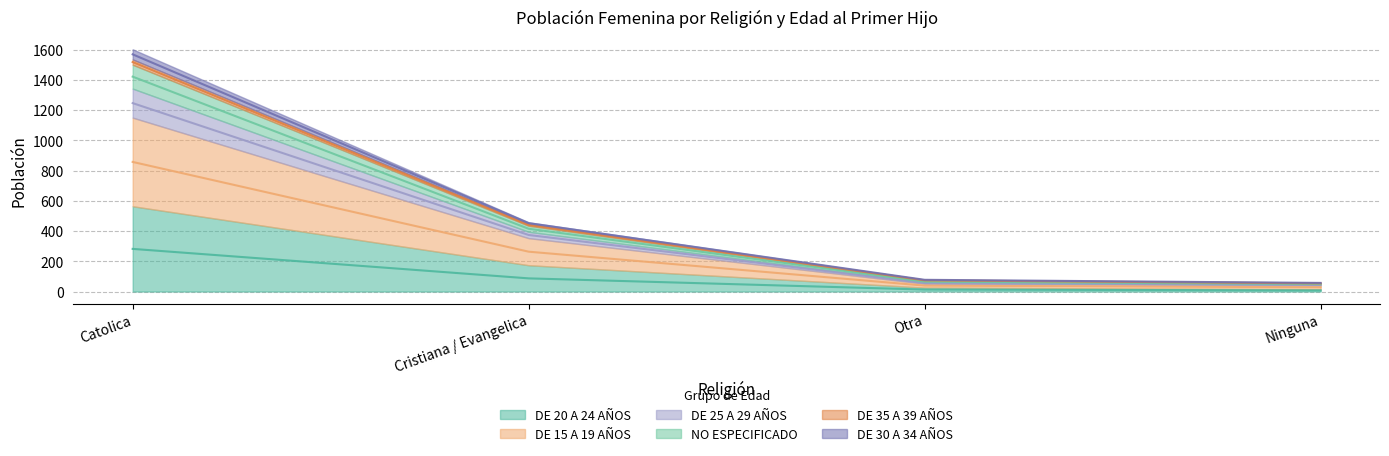

List the labels in order of DE 30 A 34 AÑOS value, smallest first.

Ninguna, Otra, Cristiana / Evangelica, Catolica